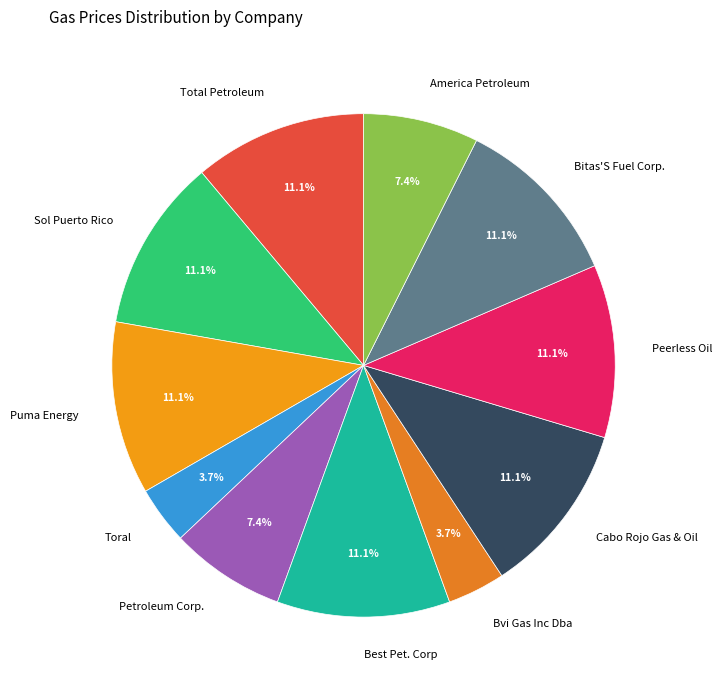

Is it true that America Petroleum is 1% of the pie?

False